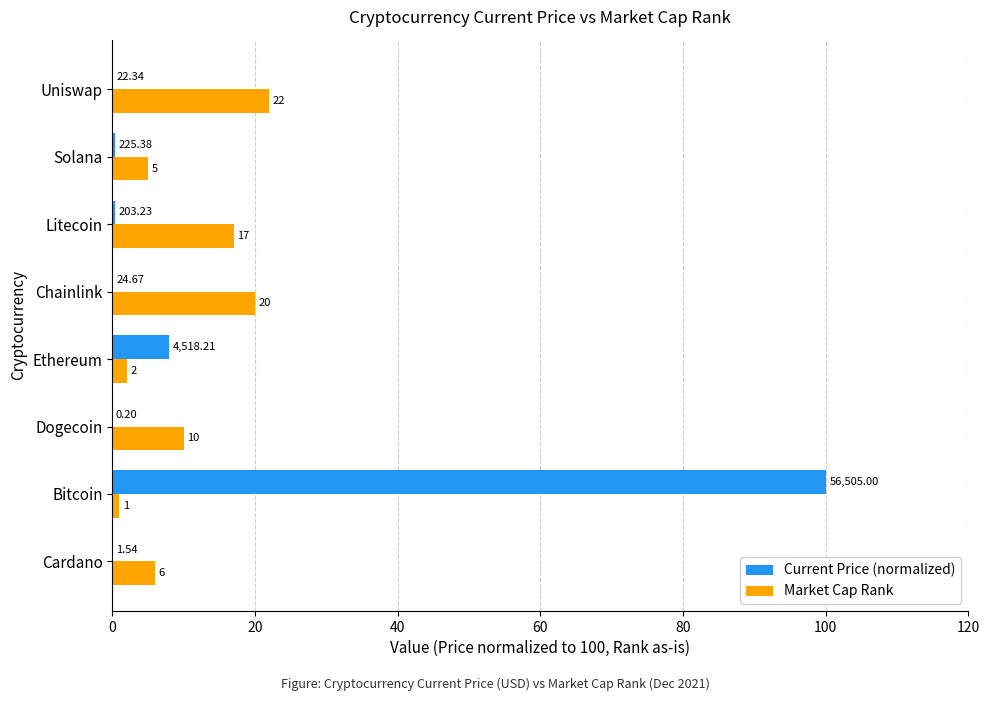

At which label is Market Cap Rank closest to 11?

Dogecoin